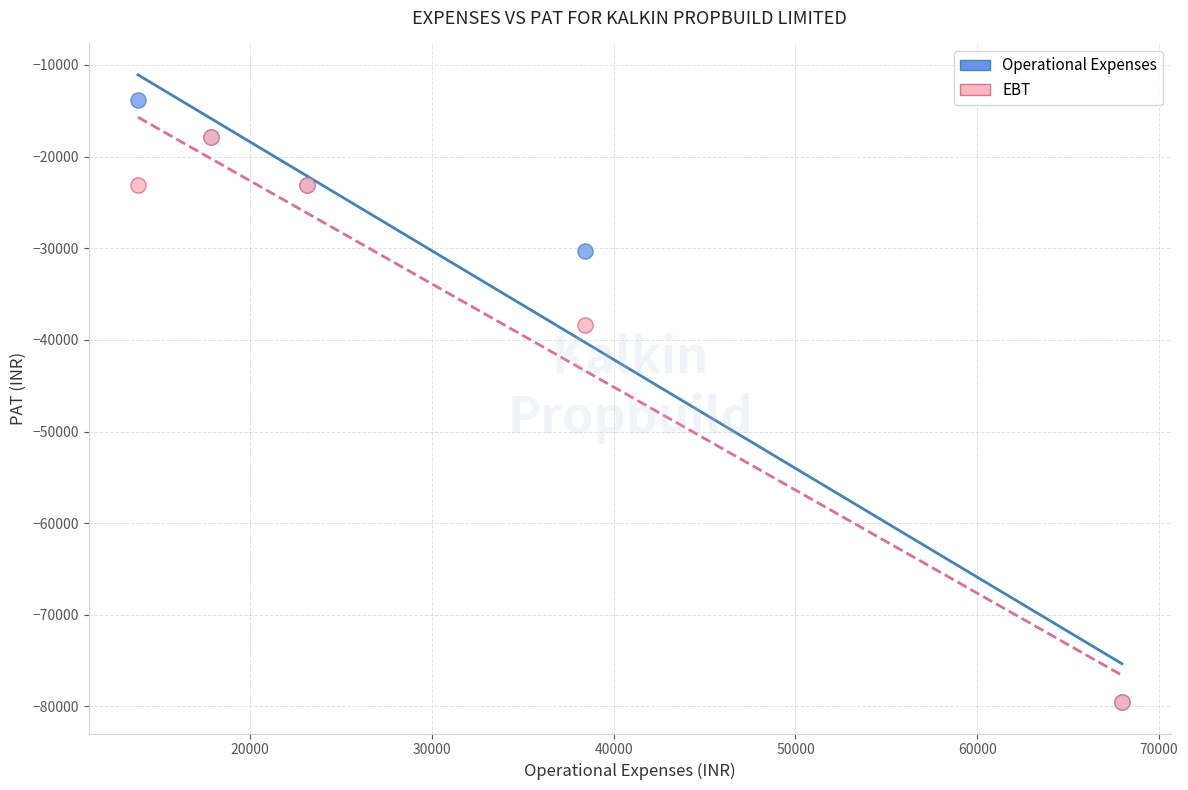

In the EBT series, what Y value is closest to -48693?

-38408